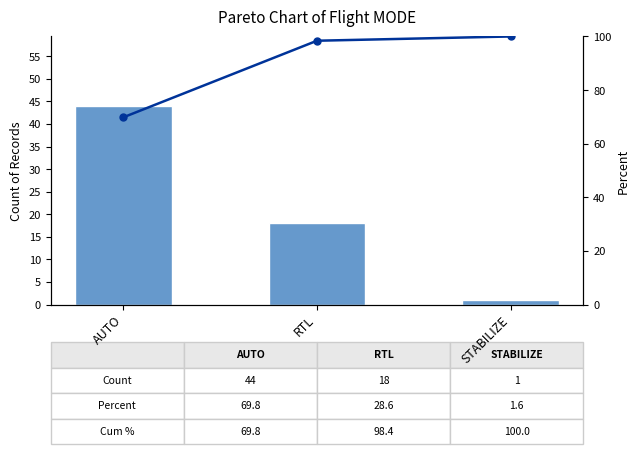

Reading right to left, extract all data points from this chart.

Count: 1.0	18.0	44.0
Cum %: 100.0	98.4	69.8